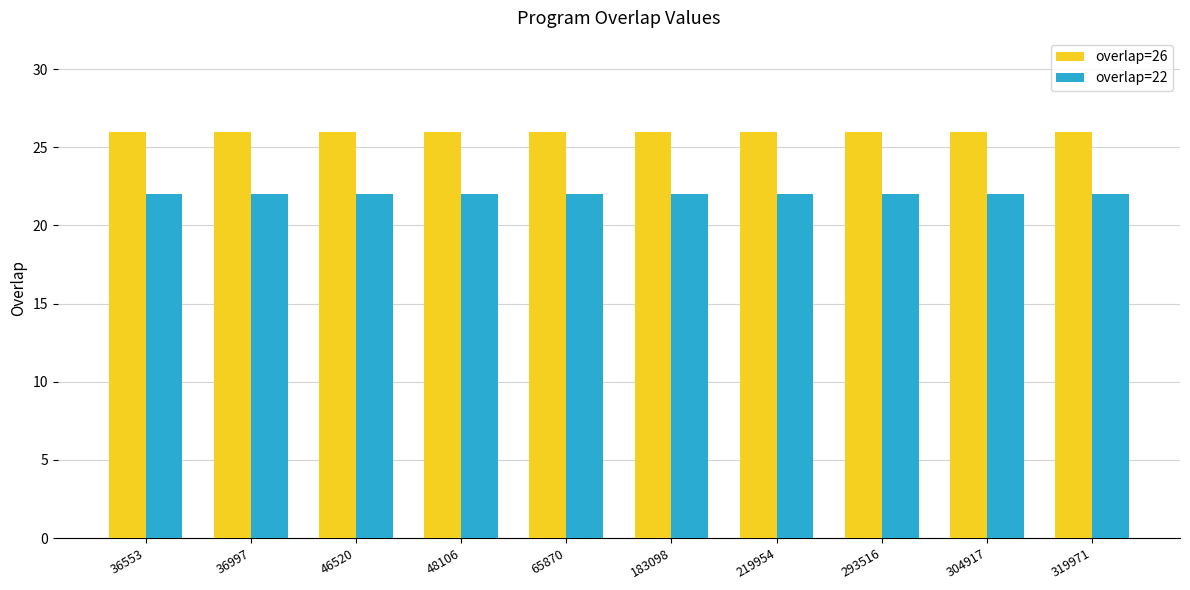

What is the smallest value displayed?

22